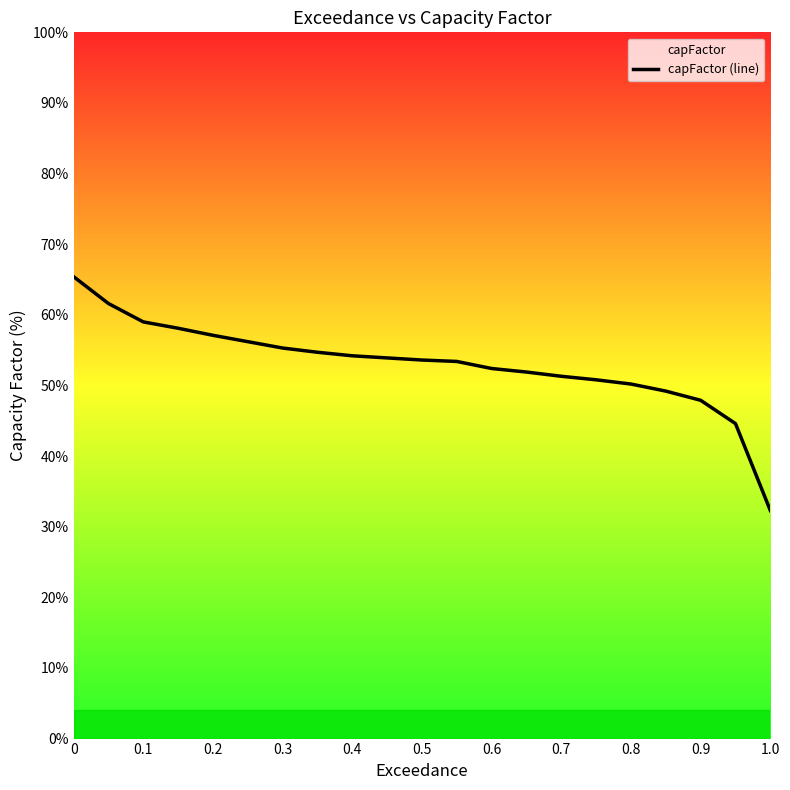

What value does the data have at 0.6?

52.4